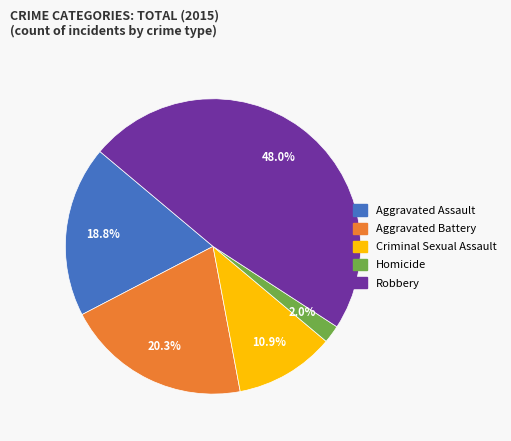

Do Robbery and Aggravated Battery together represent more than half of the pie?

Yes